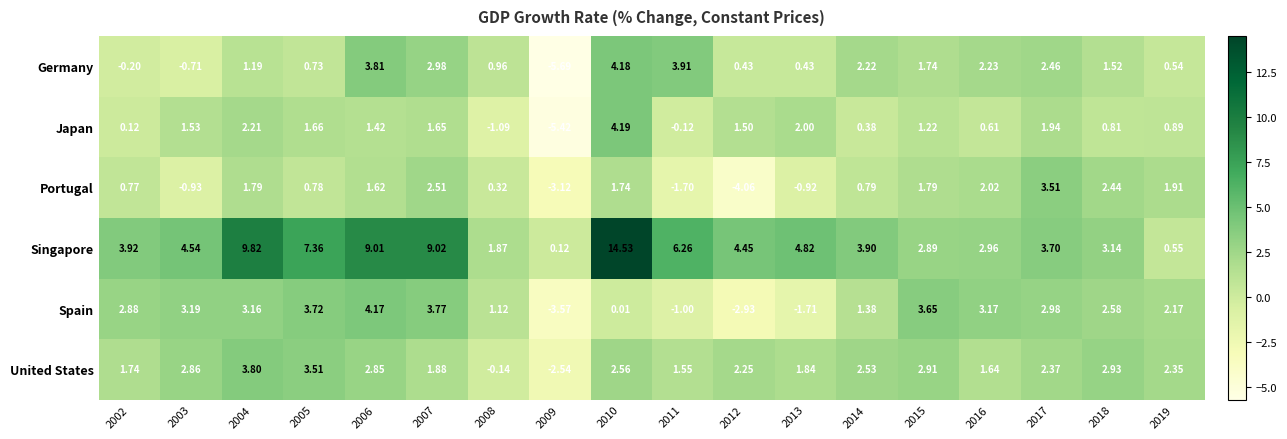

Is the value of Singapore at 2005 greater than the value of Germany at 2005?

Yes